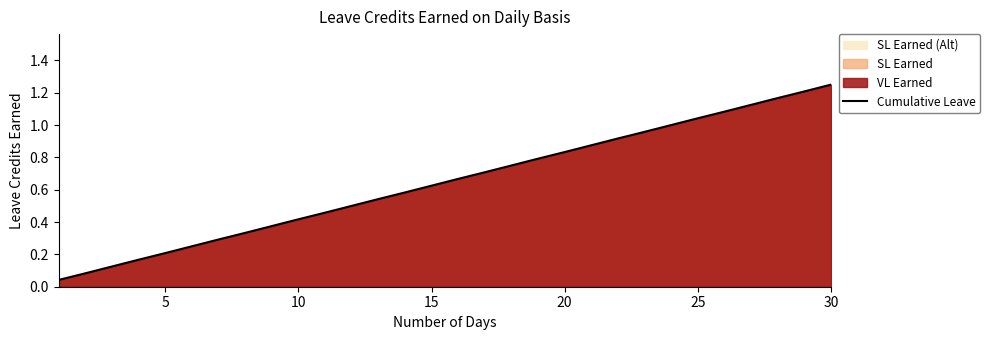

The value at 25 is 0.3. True or false?

False